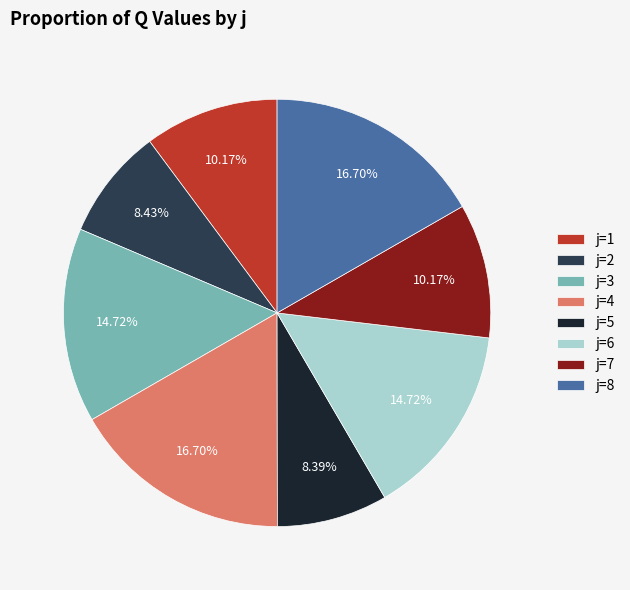

Does j=7 represent more than half of the total?

No